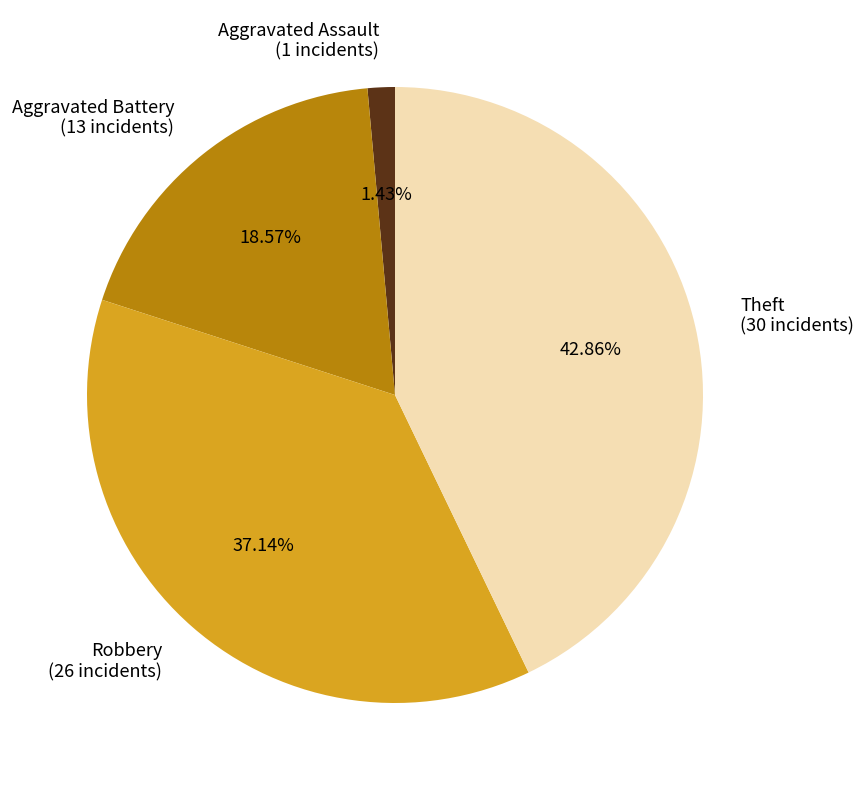

The Aggravated Assault slice represents 12% of the pie. True or false?

False